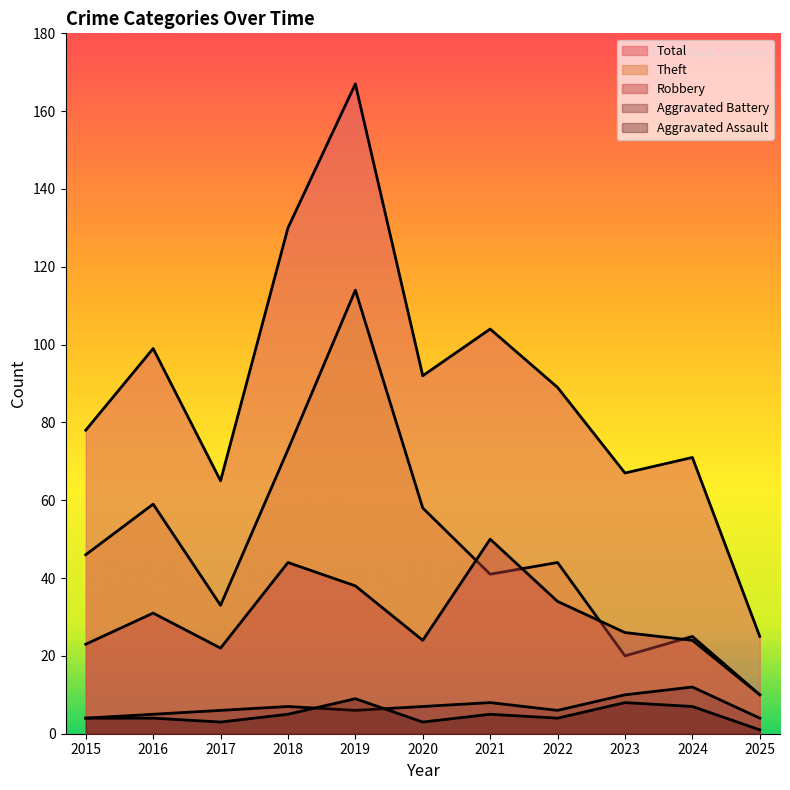

What is the lowest value of the Theft series?

10